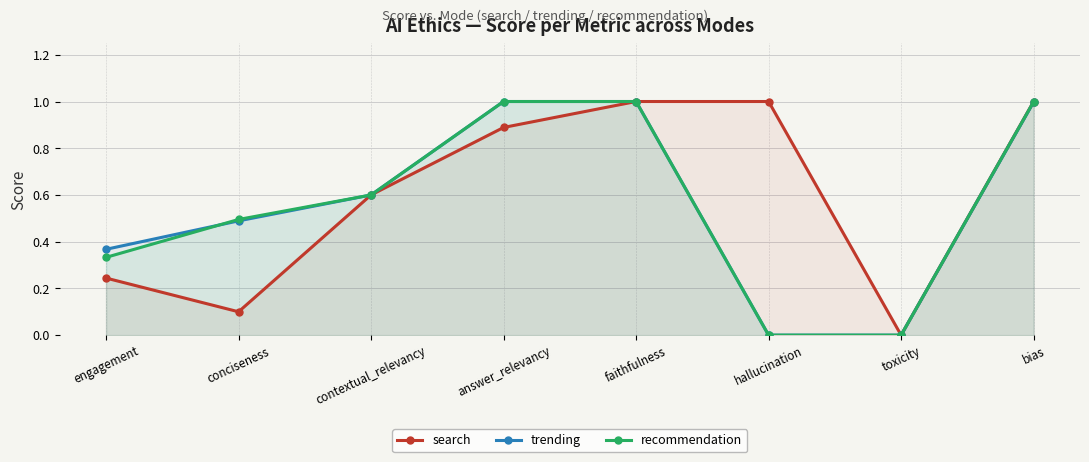

Is the value of search at bias greater than the value of trending at faithfulness?

No